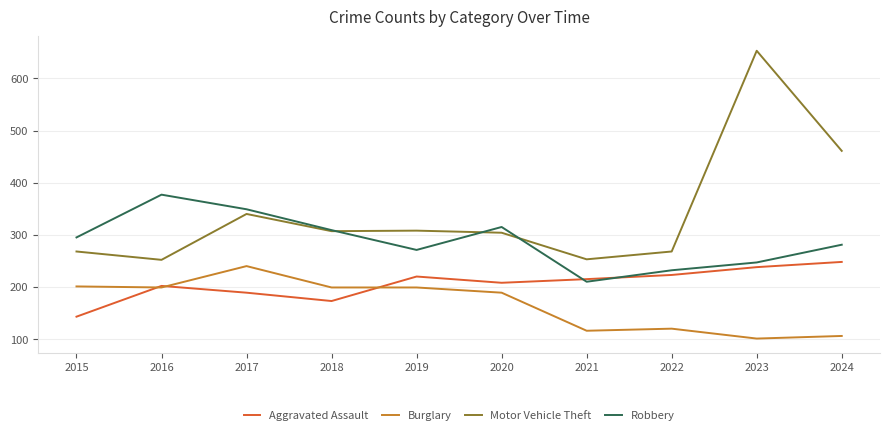

True or false: Burglary and Motor Vehicle Theft intersect in this chart.

False